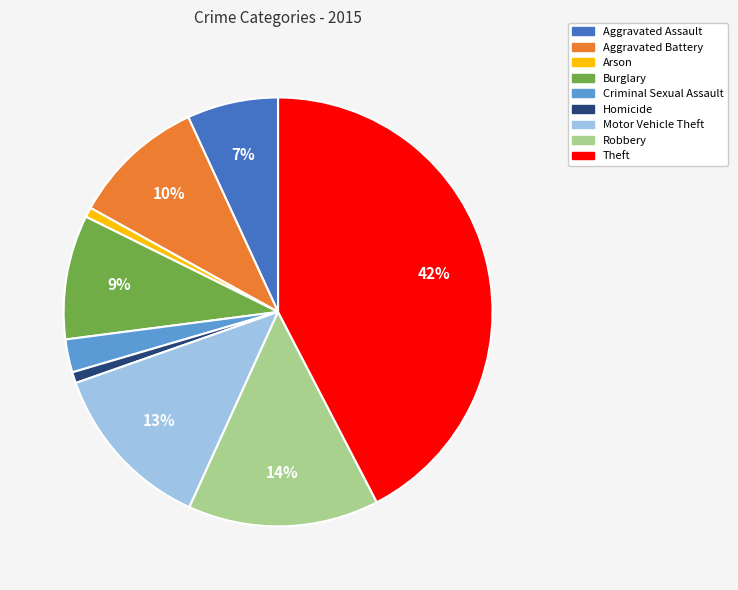

Combined, do Arson and Aggravated Battery account for over 50%?

No